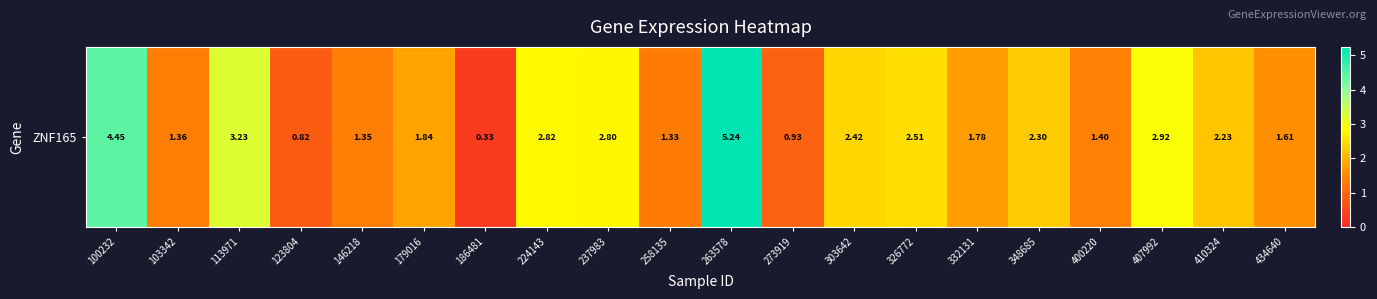

Where does the data first go above 2?

100232